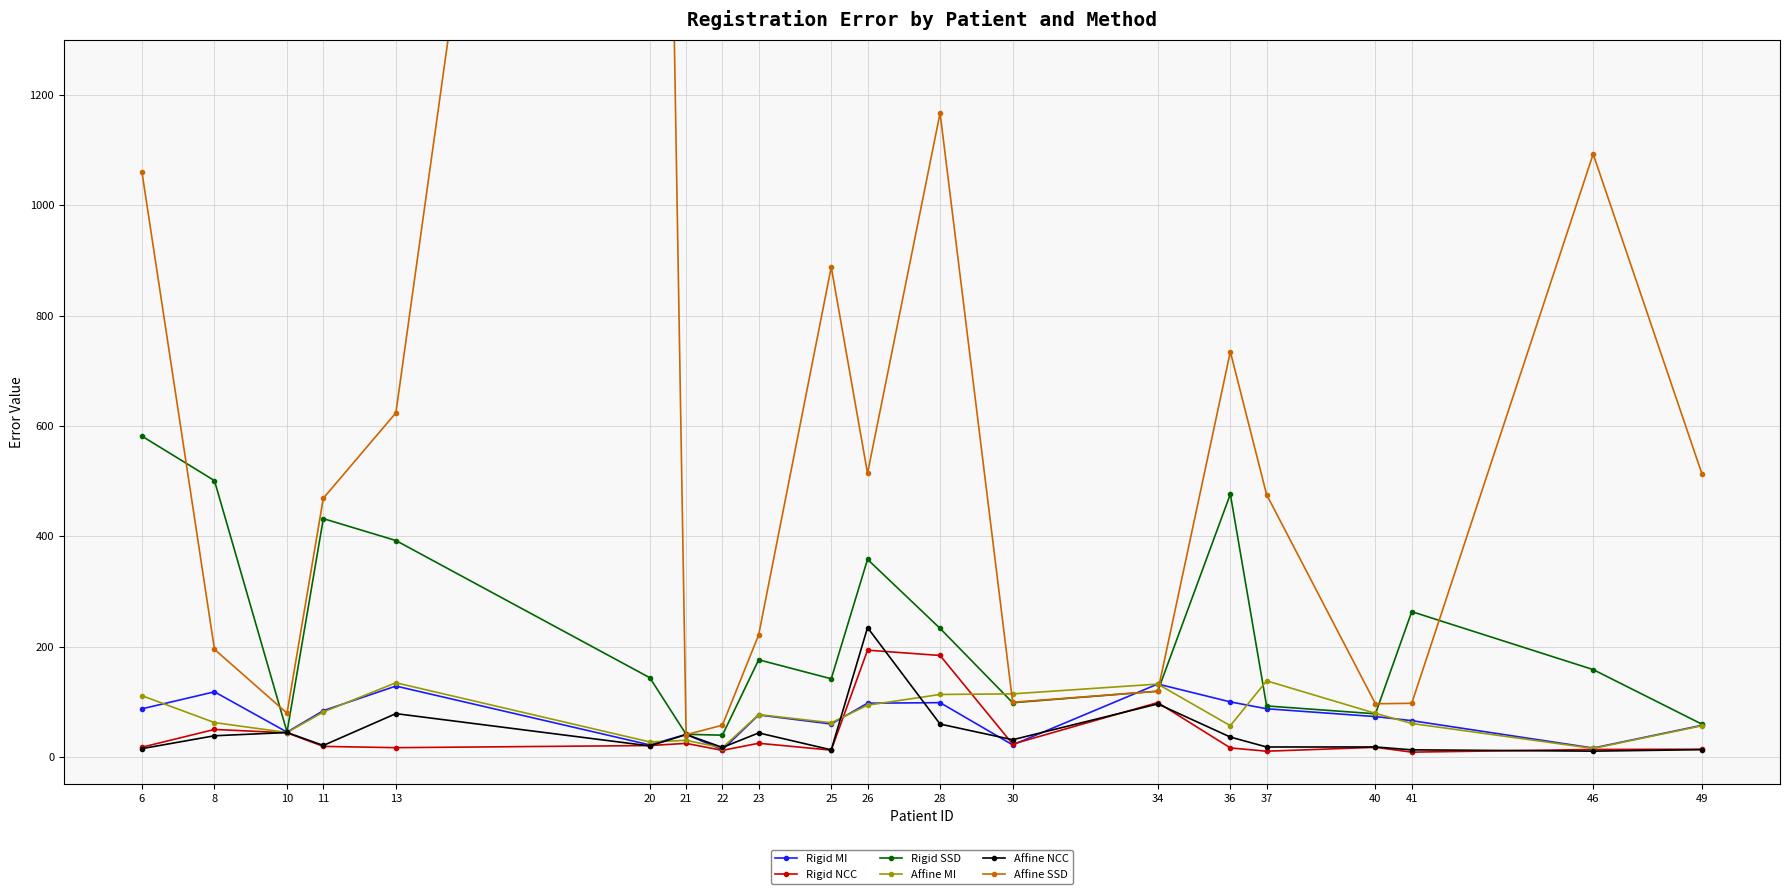

How many lines are shown in the chart?

6